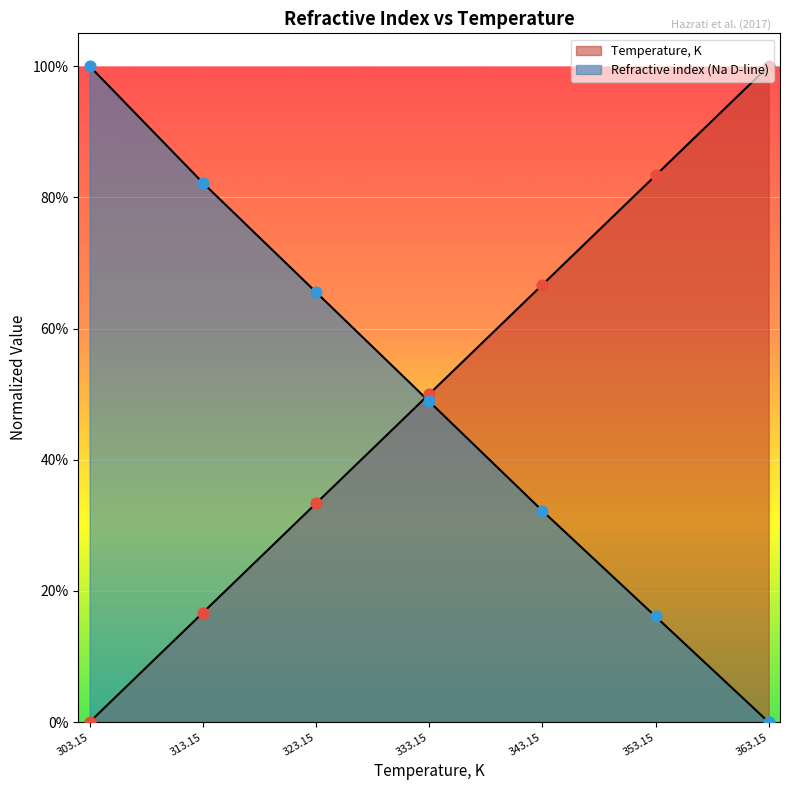

Which series contains the lowest Y value?

Temperature, K